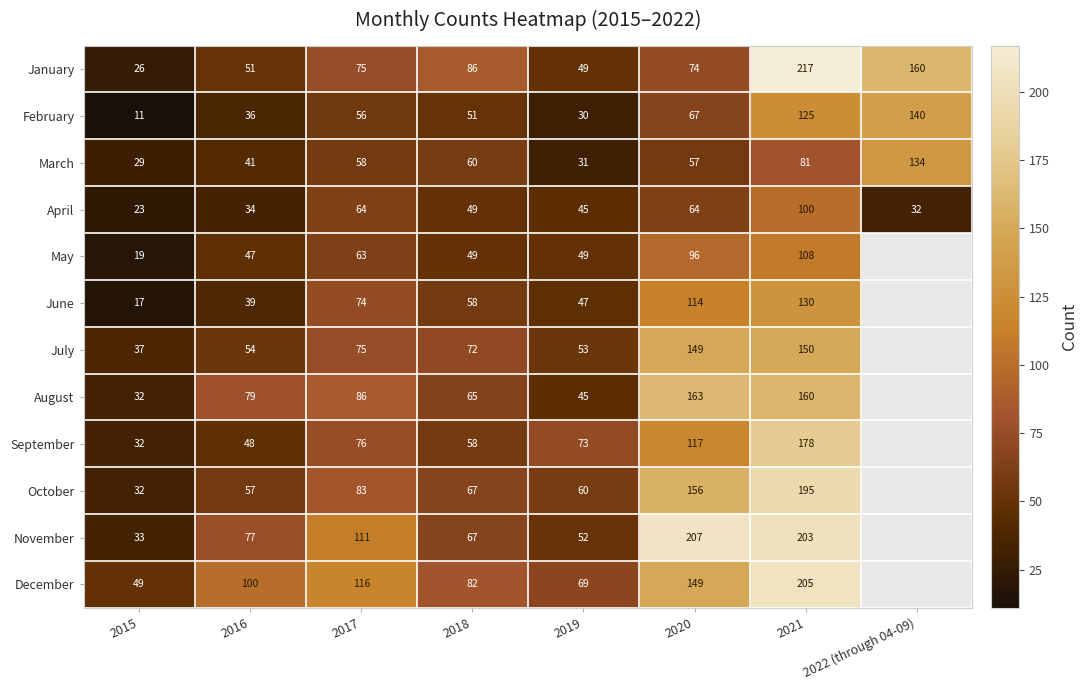

How many categories are shown in the chart?

8